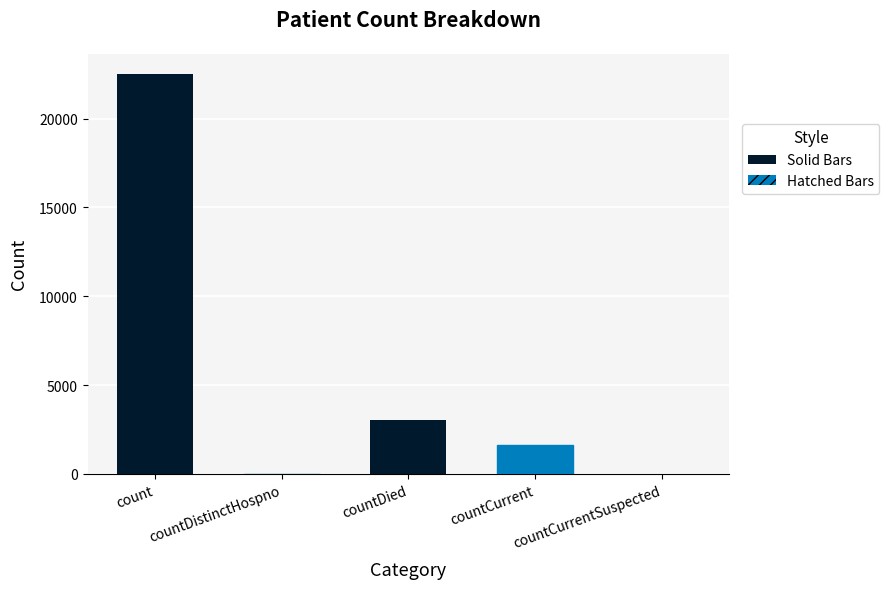

What is the sum of all values?

27204